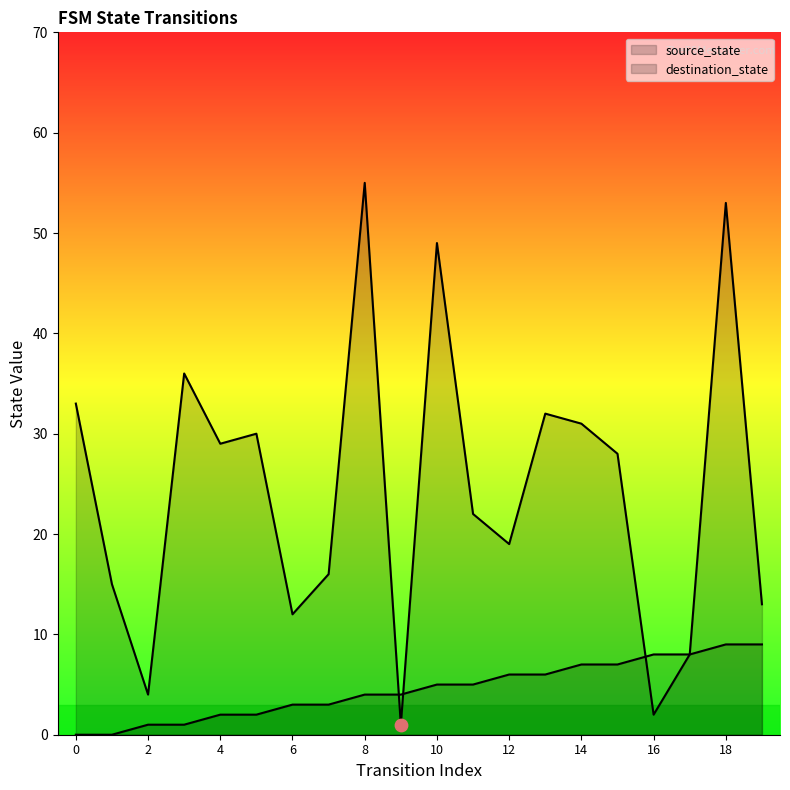

Is the value of source_state at 15 greater than the value of destination_state at 17?

No